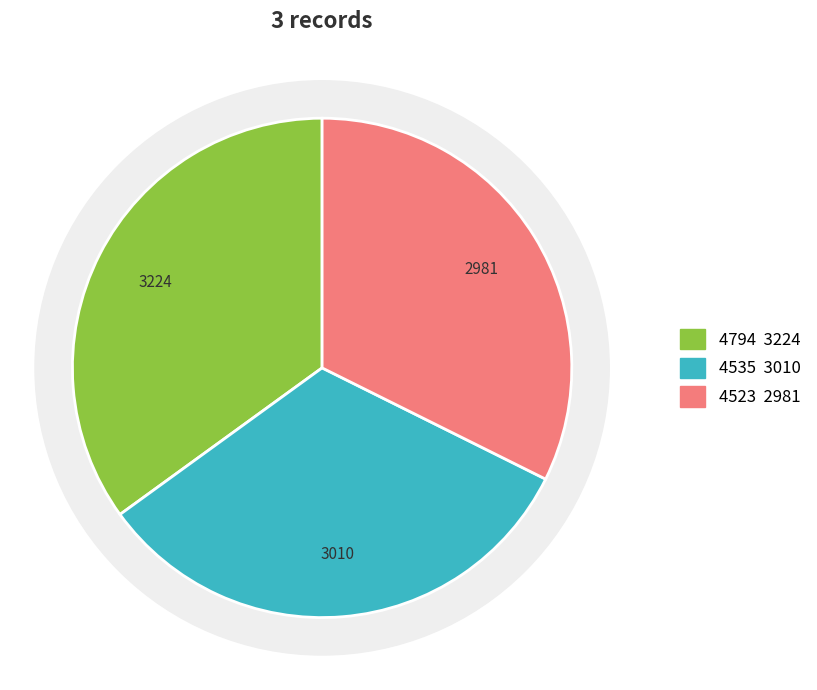

To the nearest percent, what is the average slice percentage?

33%